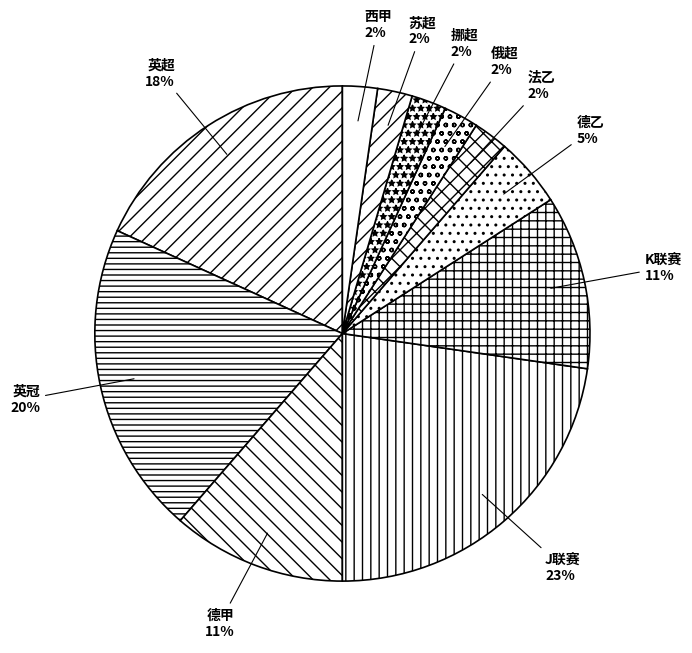

Which category has the biggest portion of the pie?

J联赛